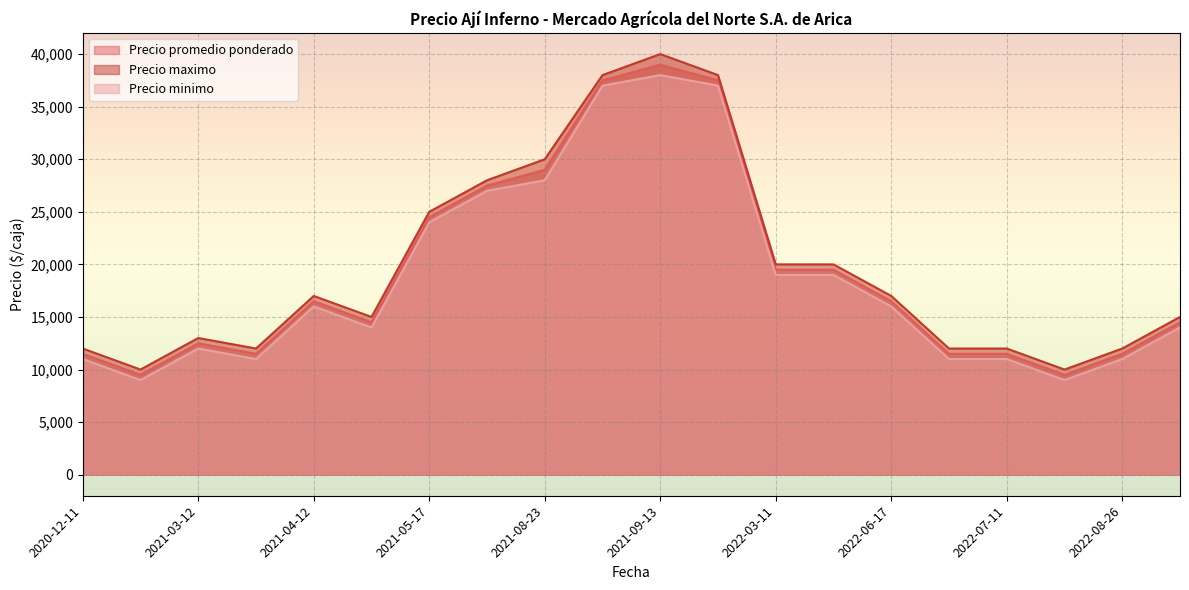

Which category has the lowest value in the Precio minimo series?

2022-08-24